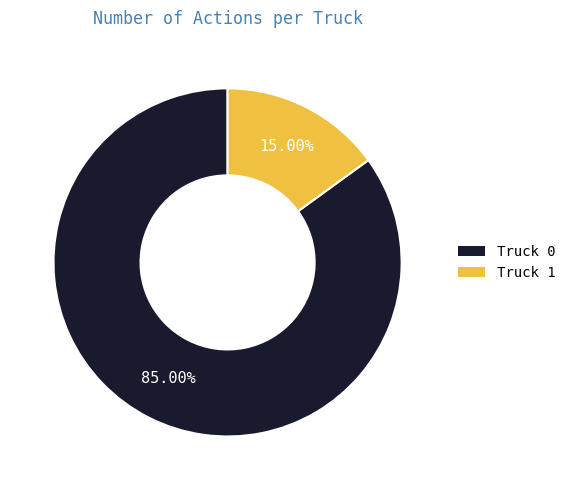

Do Truck 1 and Truck 0 together represent more than half of the pie?

Yes